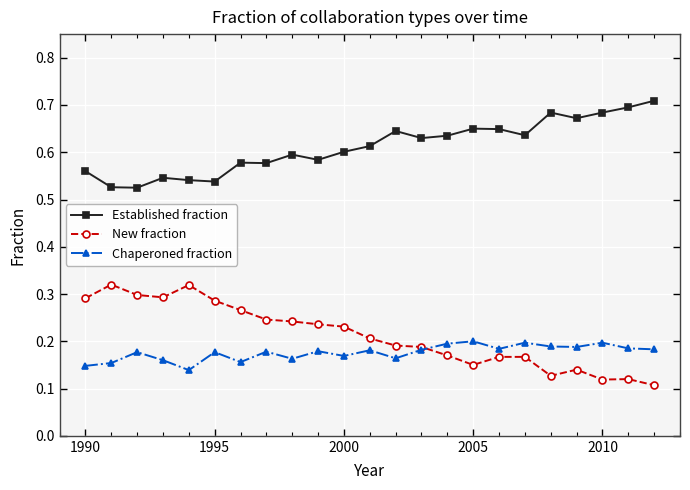

Which series has the largest total across all categories?

Established fraction